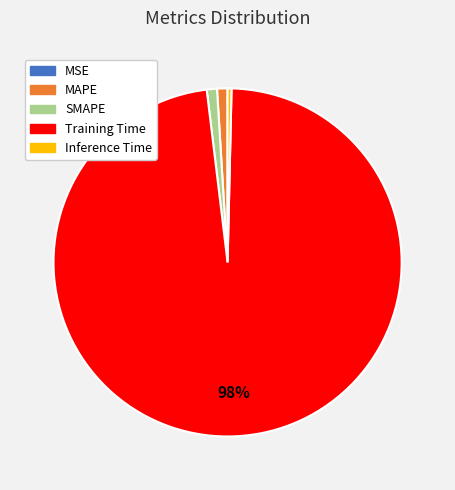

Do SMAPE and Inference Time together represent more than half of the pie?

No